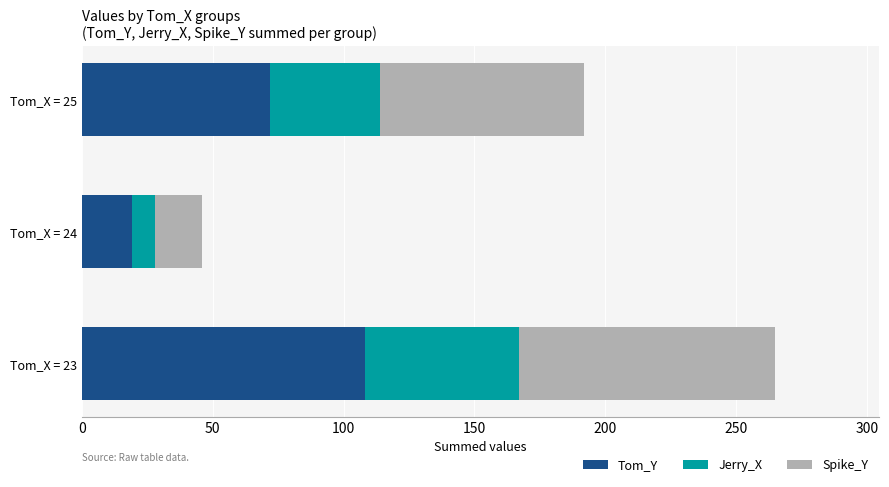

Is it true that Tom_Y equals 72 at Tom_X = 25?

True